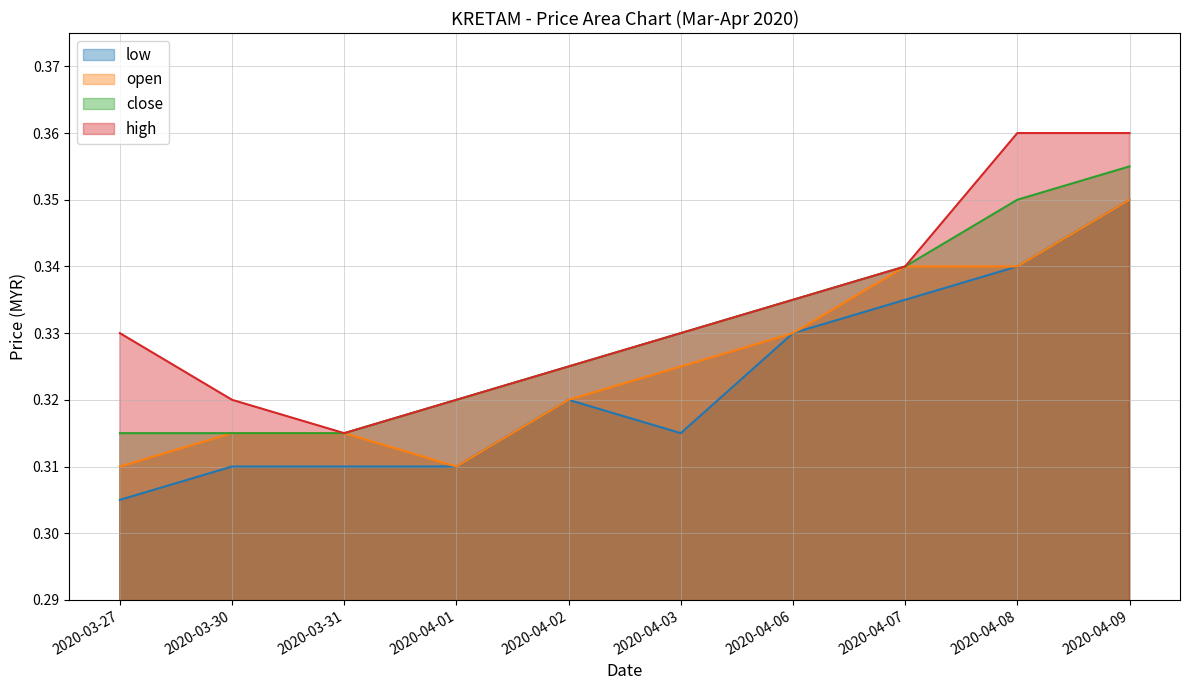

At which category does the chart reach its minimum across all series?

2020-03-27